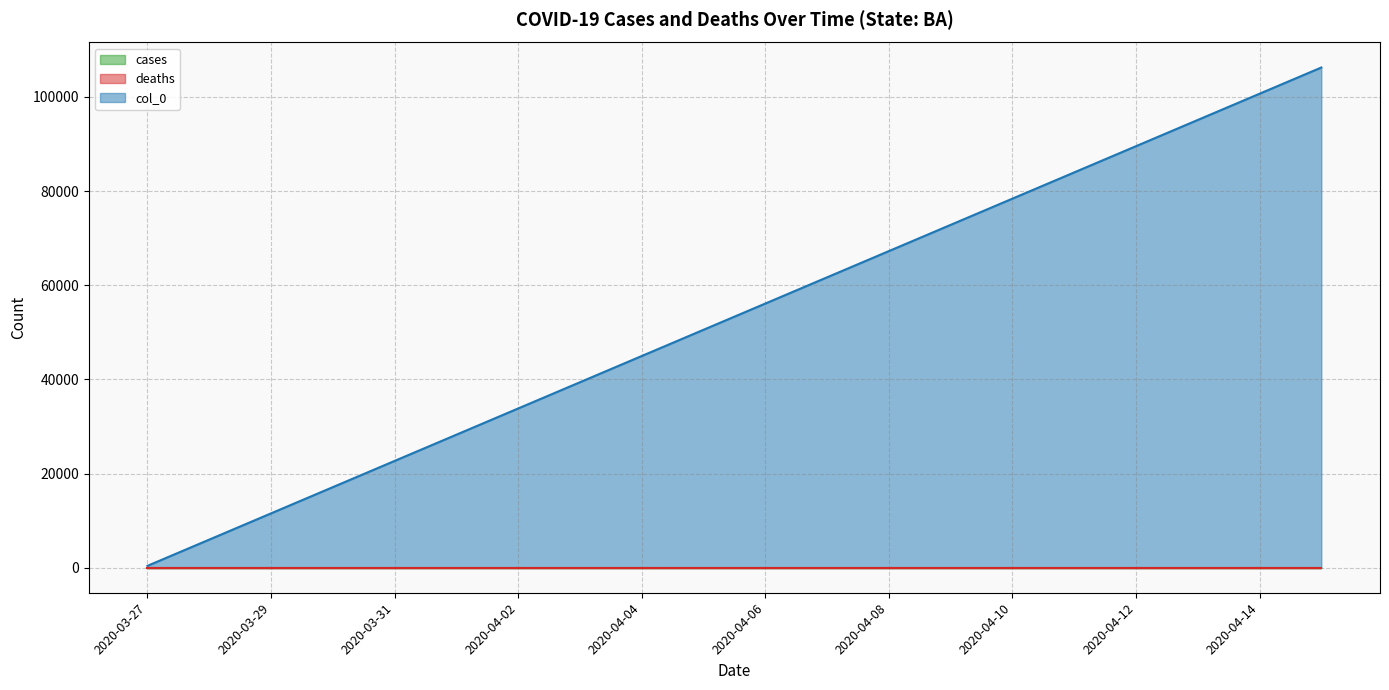

Is the value of cases at 2020-03-29 greater than the value of col_0 at 2020-04-12?

No